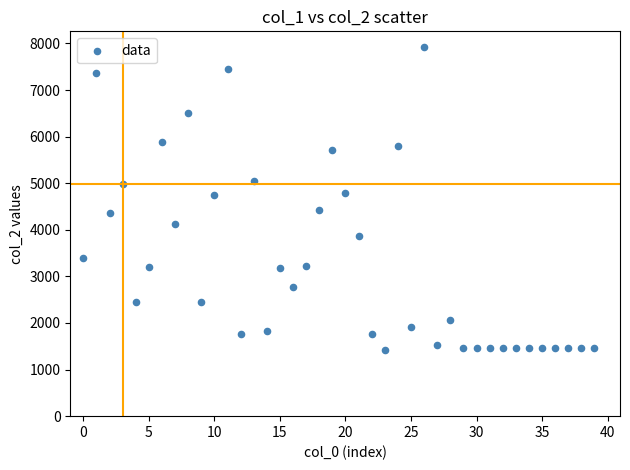

What is the range of Y values (max minus min)?

6519